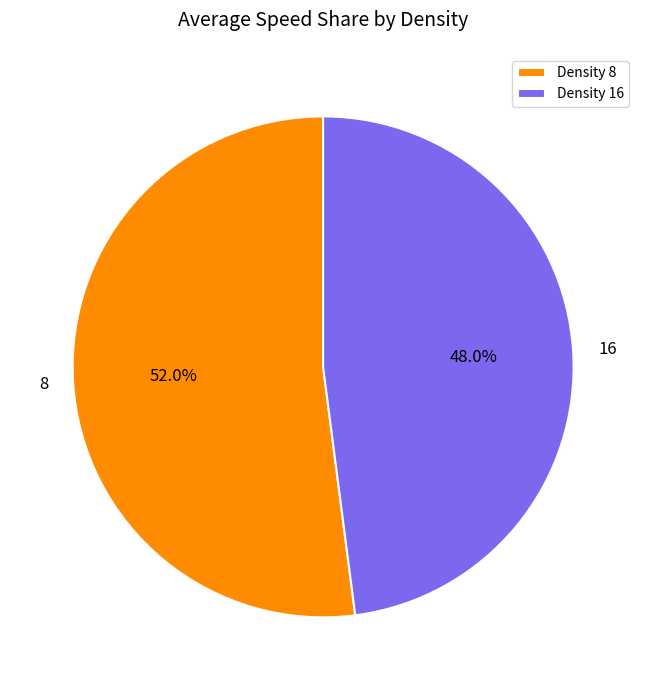

Count the number of slices in the pie.

2